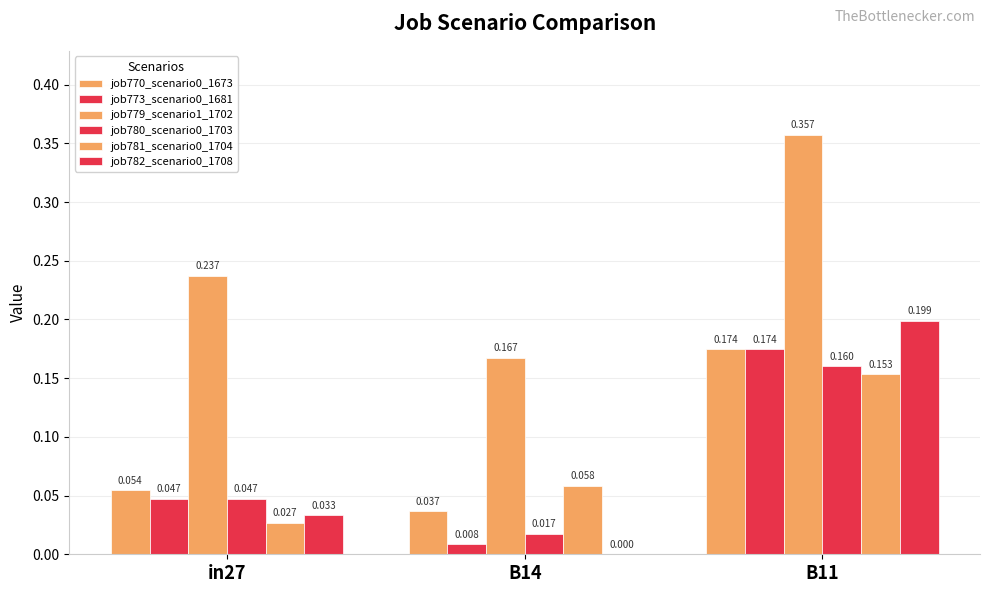

Which label corresponds to the largest value in the chart?

B11